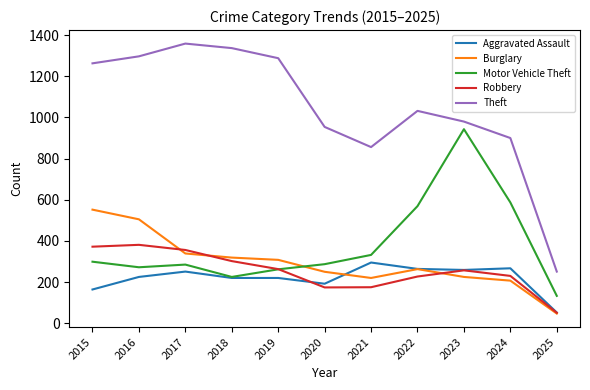

At which label does Theft reach its minimum?

2025